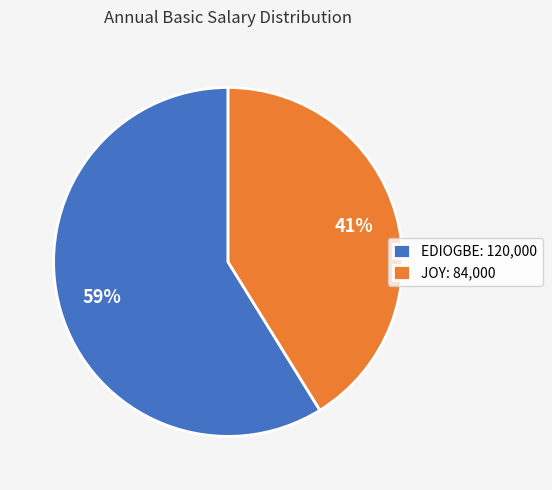

To the nearest percent, what is the difference between the EDIOGBE and JOY slice percentages?

18%